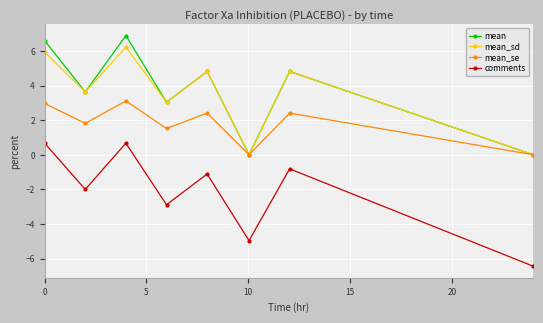

True or false: mean has more than 1 interior local peaks.

True